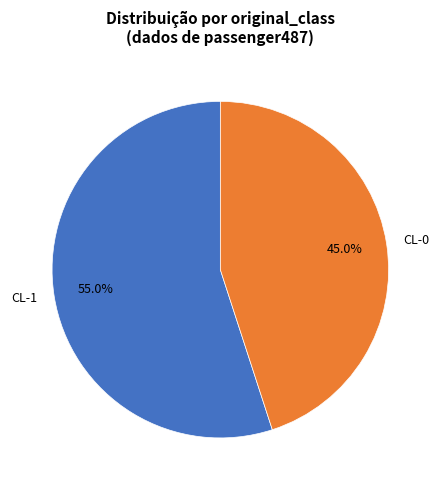

Which has a higher value, CL-1 or CL-0?

CL-1